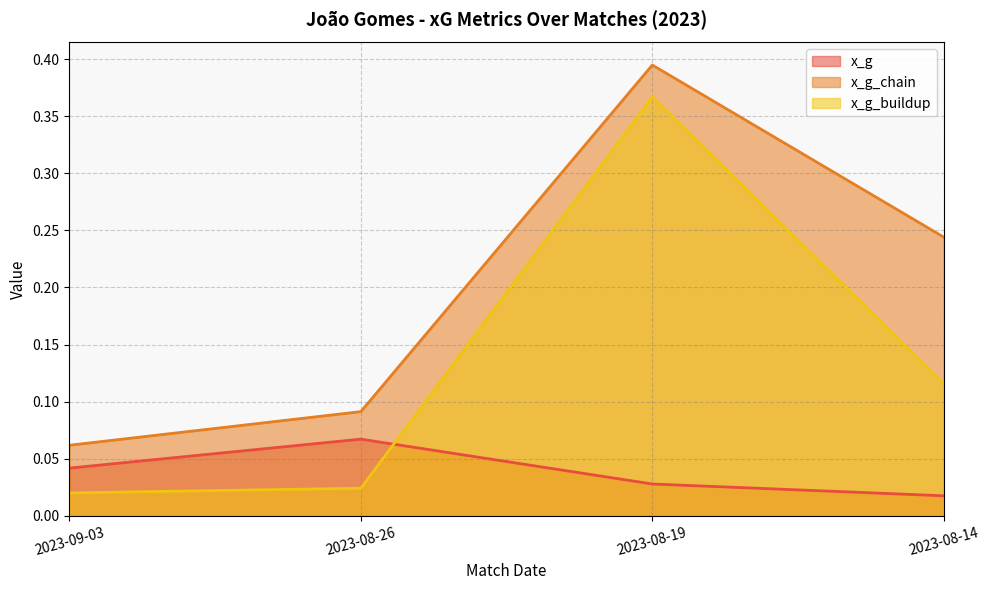

At how many categories does at least one series exceed 0?

4